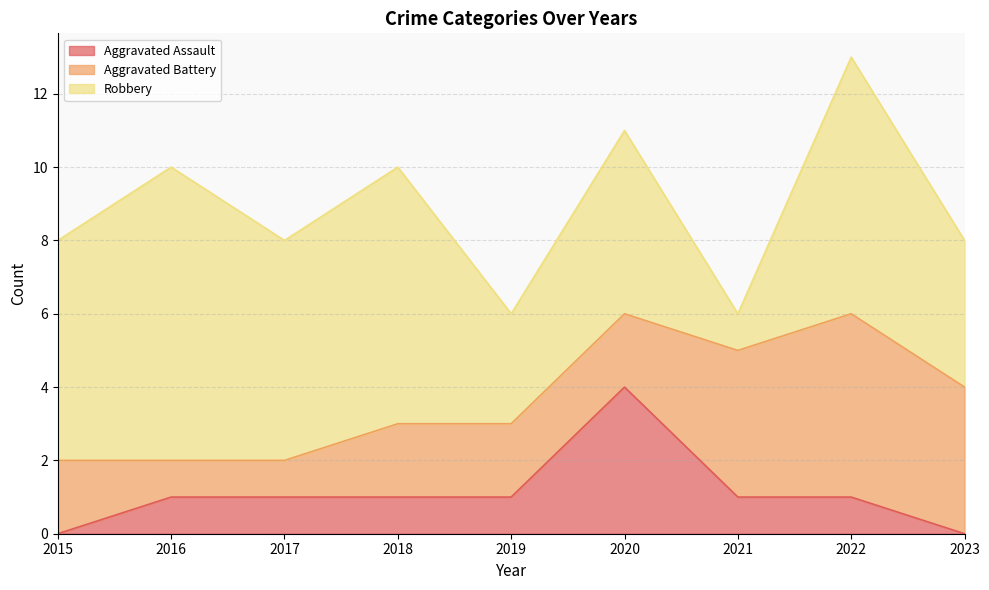

True or false: Aggravated Assault has more than 0 points higher than both neighbors.

True